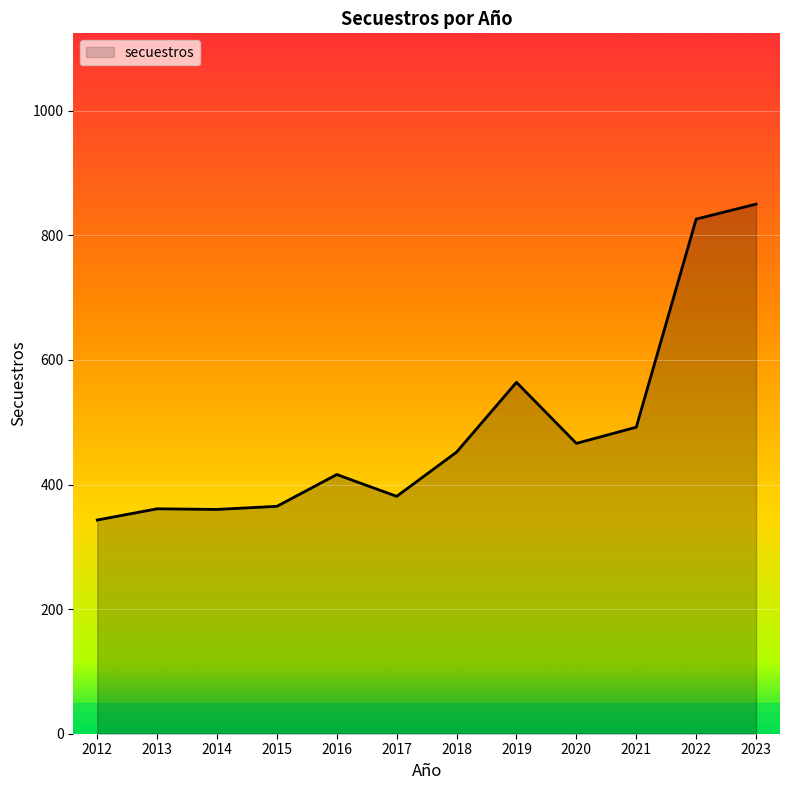

At which label is the value closest to 596?

2019